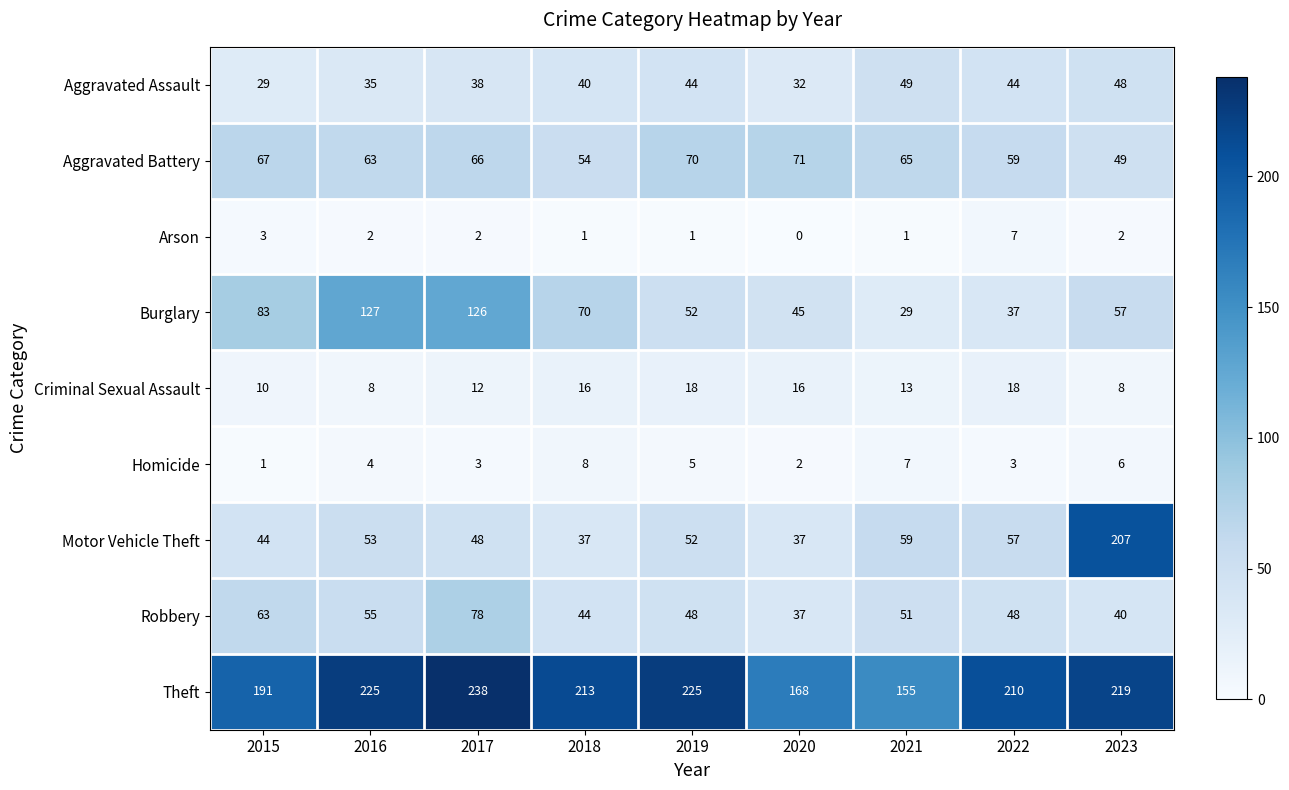

What is the sum of the Homicide values at 2019 and 2020?

7